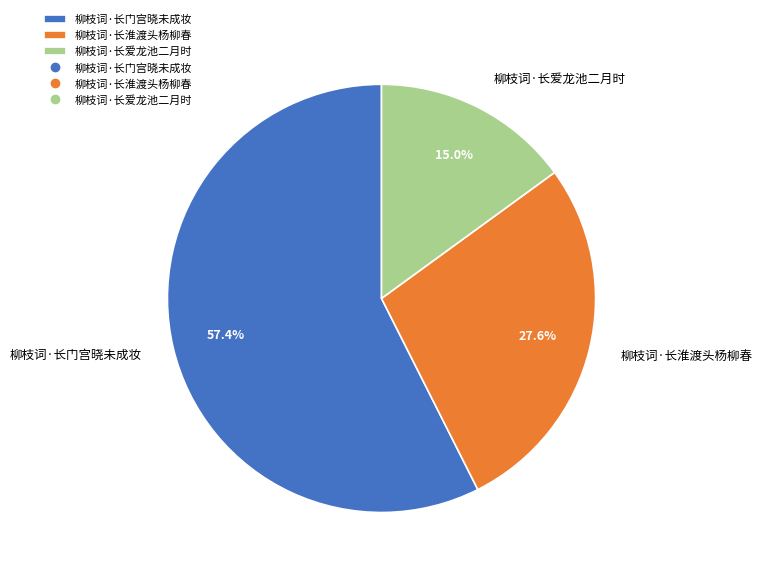

To the nearest percent, what portion does 柳枝词·长淮渡头杨柳春 represent?

28%